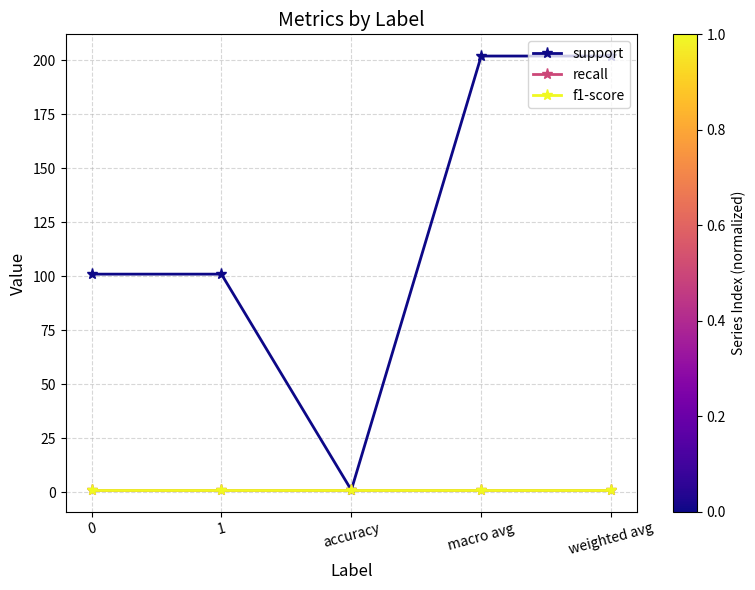

Is this an area chart (filled region under the line)?

No